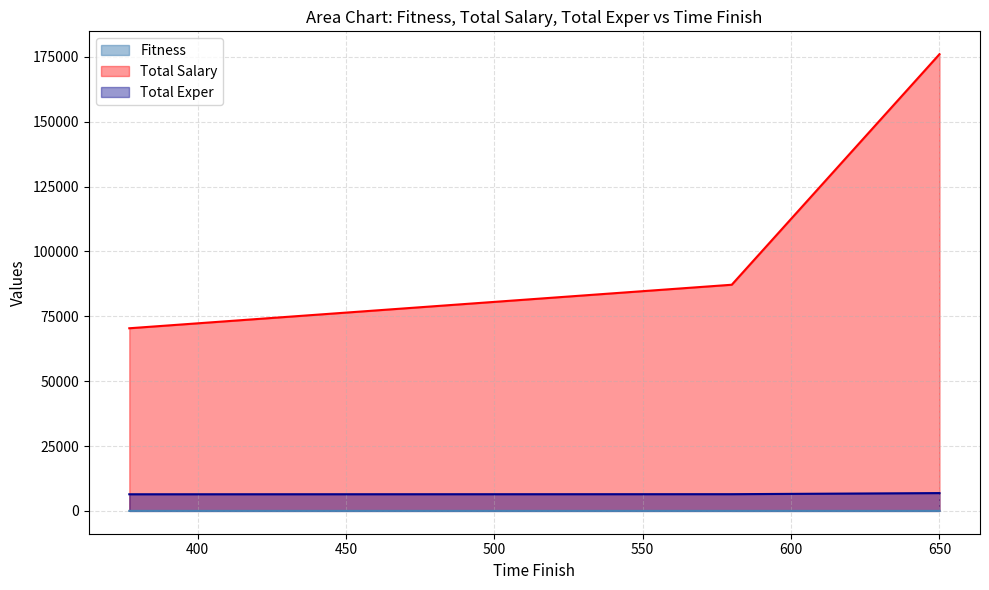

Does the chart have visible grid lines?

Yes